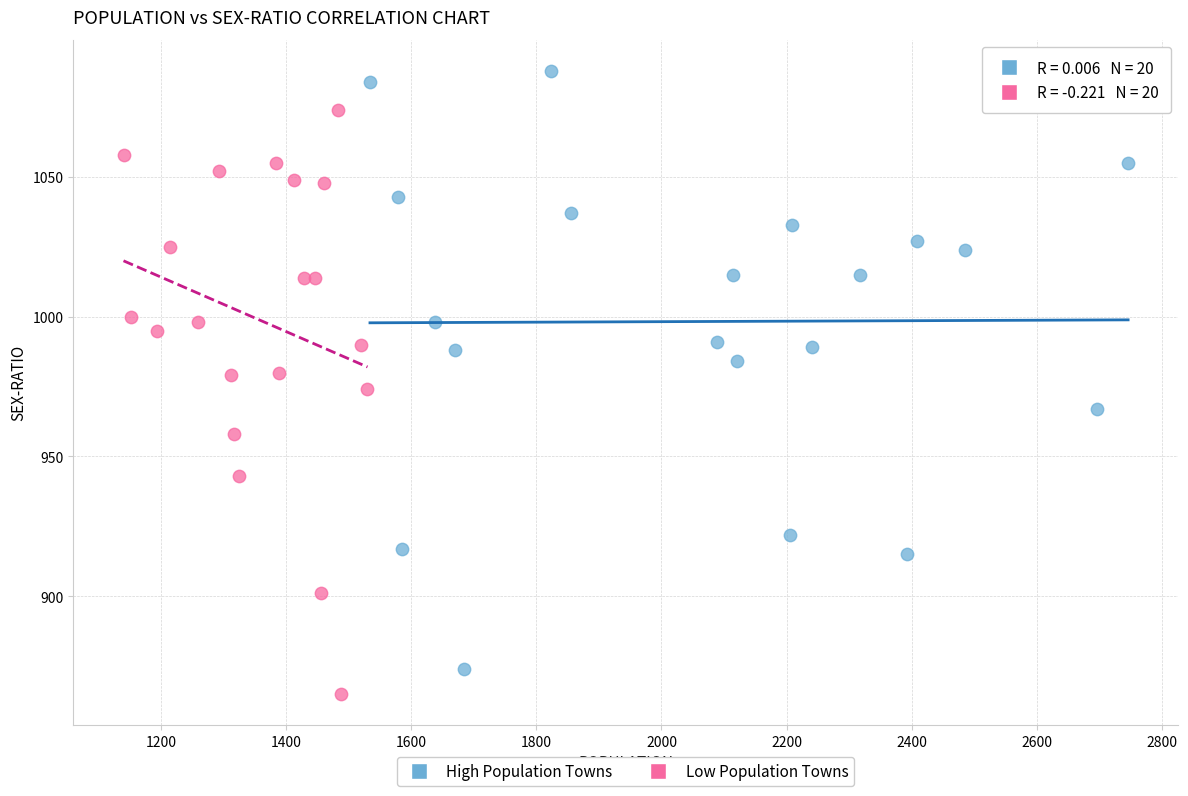

Which series has the widest spread of Y values?

High Population Towns